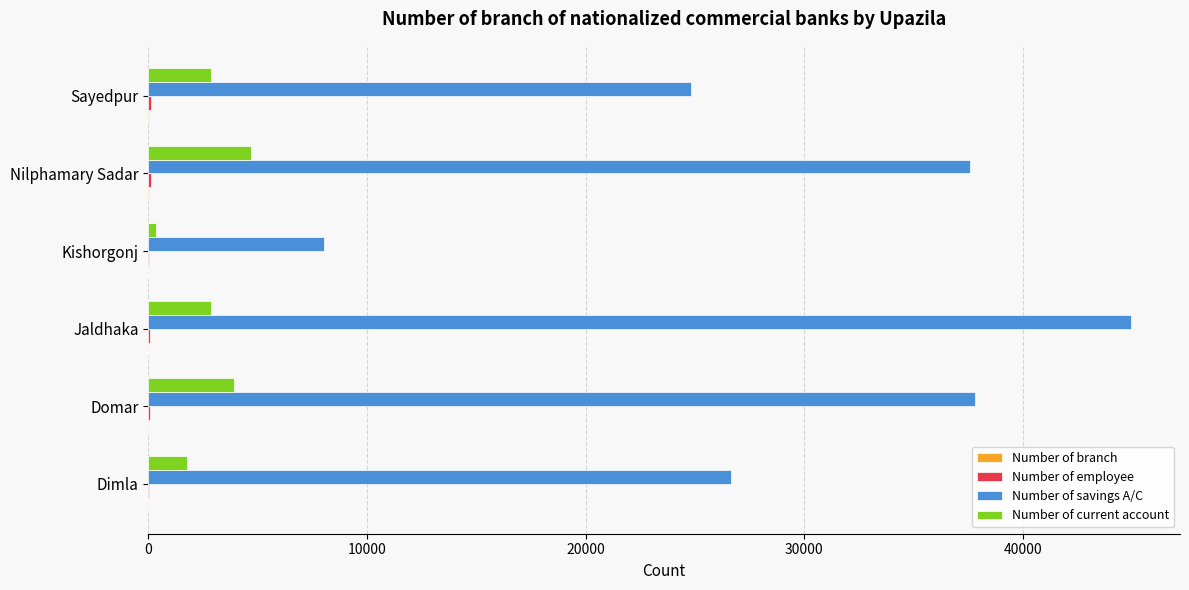

At which category is the sum across all series the highest?

Jaldhaka